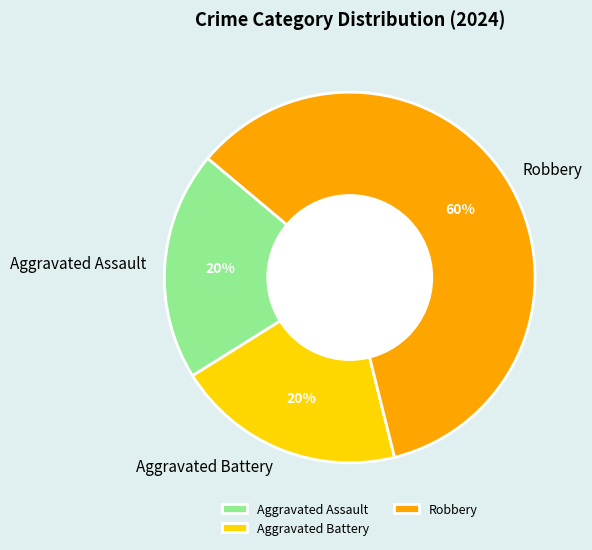

Do Aggravated Battery and Robbery together represent more than half of the pie?

Yes